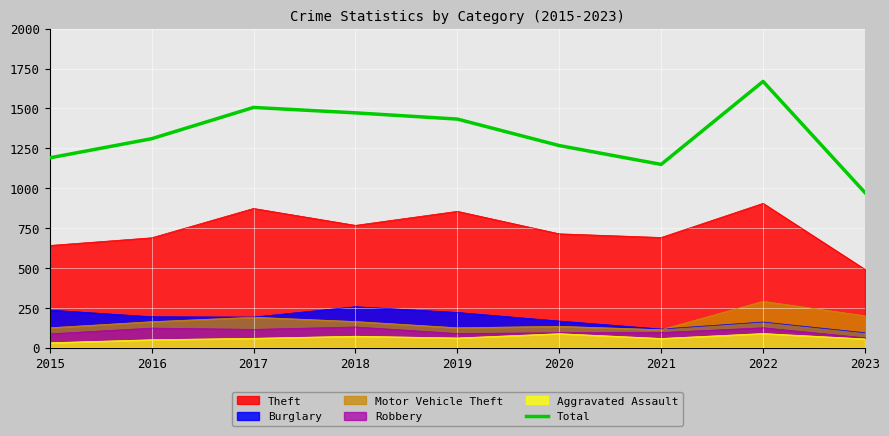

At which category does the data reach its first local peak?

2017